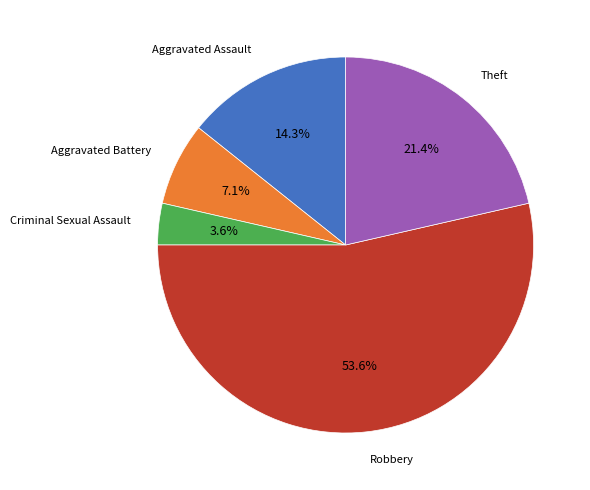

Does any single category account for the majority?

Yes